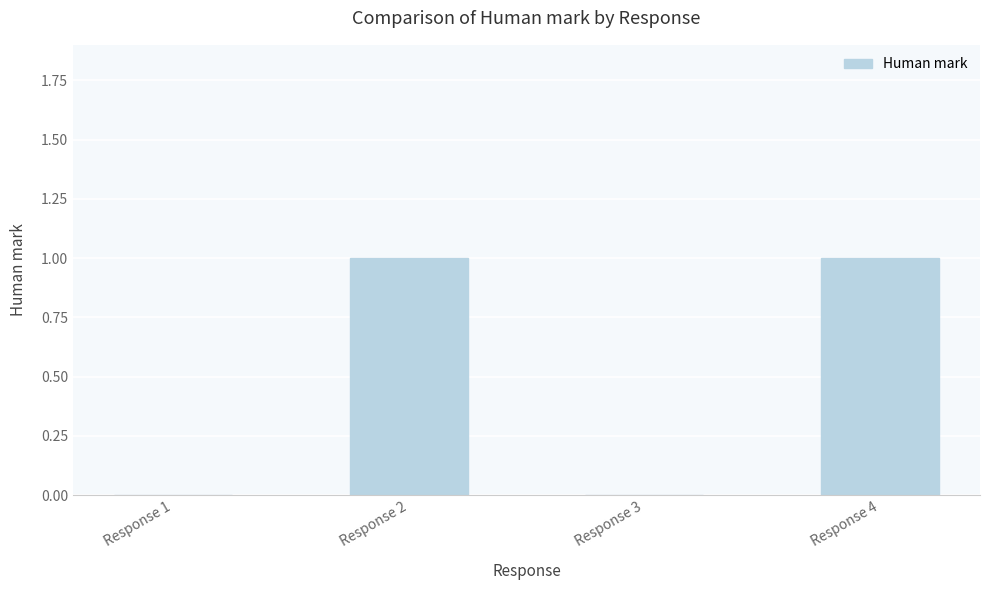

Is it true that the value at Response 1 is 1?

False